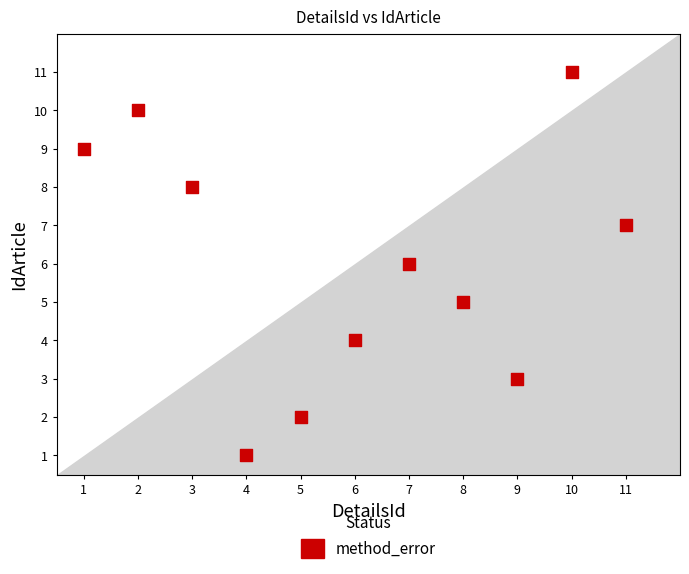

What is the average X value?

6